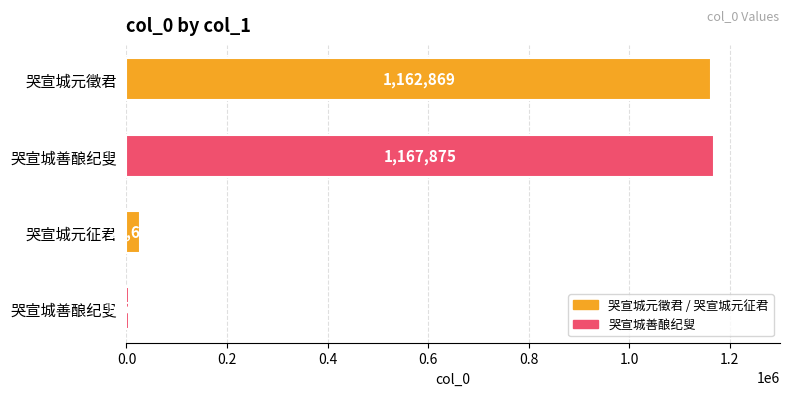

How many distinct data groups are displayed?

1